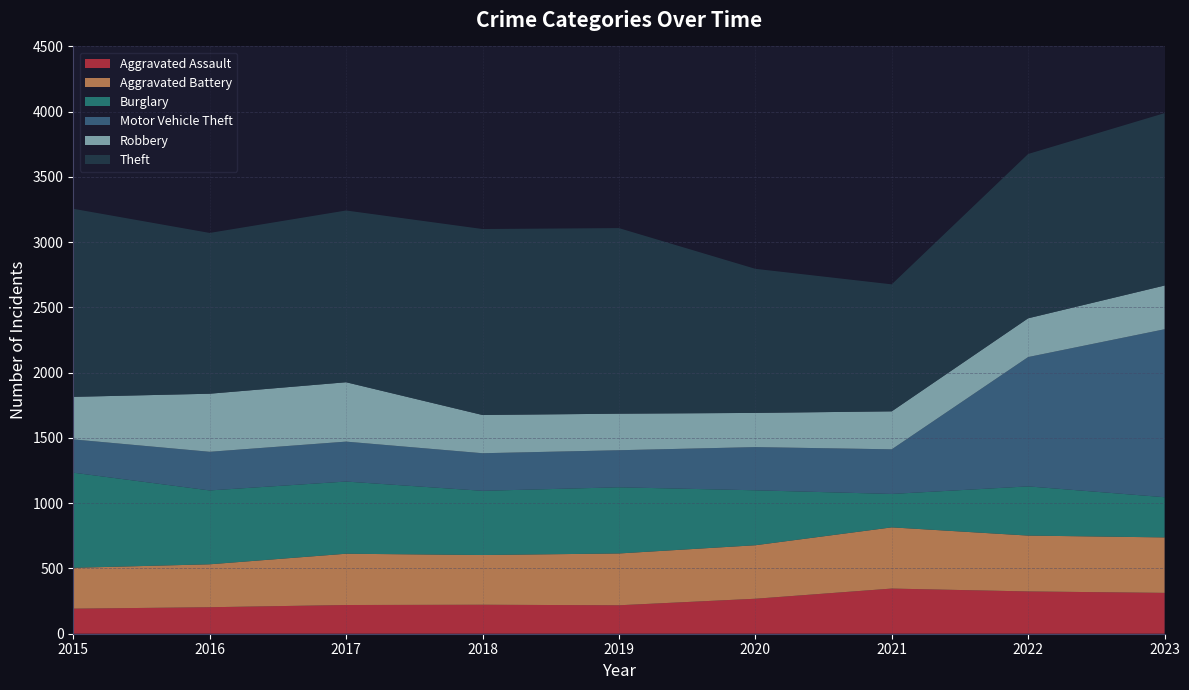

Reading right to left, transcribe all the data shown in this chart.

Aggravated Assault: 313	324	346	268	218	222	220	203	192
Aggravated Battery: 425	428	469	410	397	381	393	329	313
Burglary: 308	377	256	421	507	492	553	566	729
Motor Vehicle Theft: 1287	991	342	331	284	288	306	296	255
Robbery: 335	297	291	262	280	293	455	445	326
Theft: 1321	1259	973	1104	1422	1425	1316	1232	1441